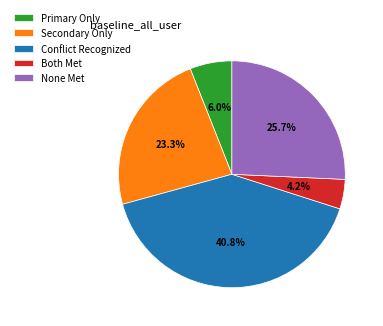

Is there any slice that represents more than half of the pie?

No